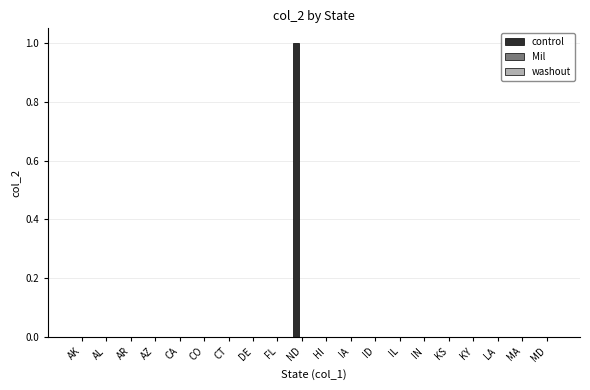

How many series are shown in this chart?

1